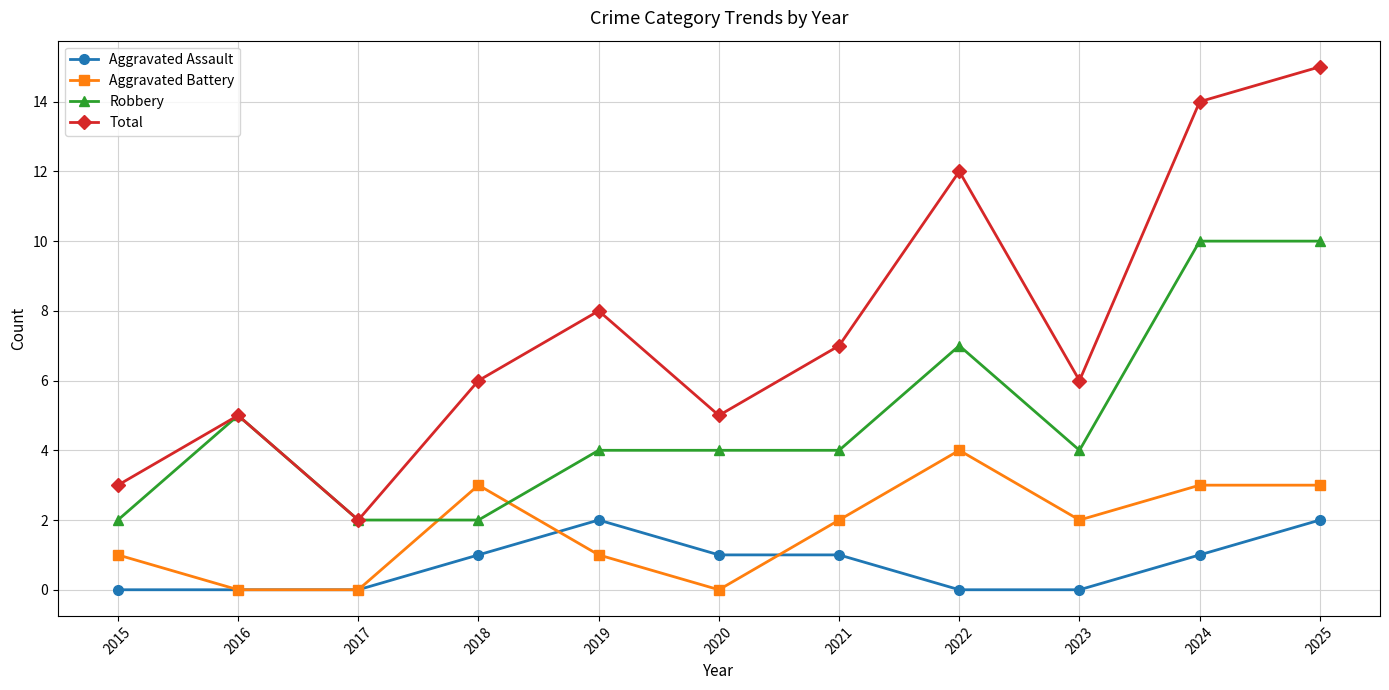

How many Aggravated Battery values are between 0 and 3?

10